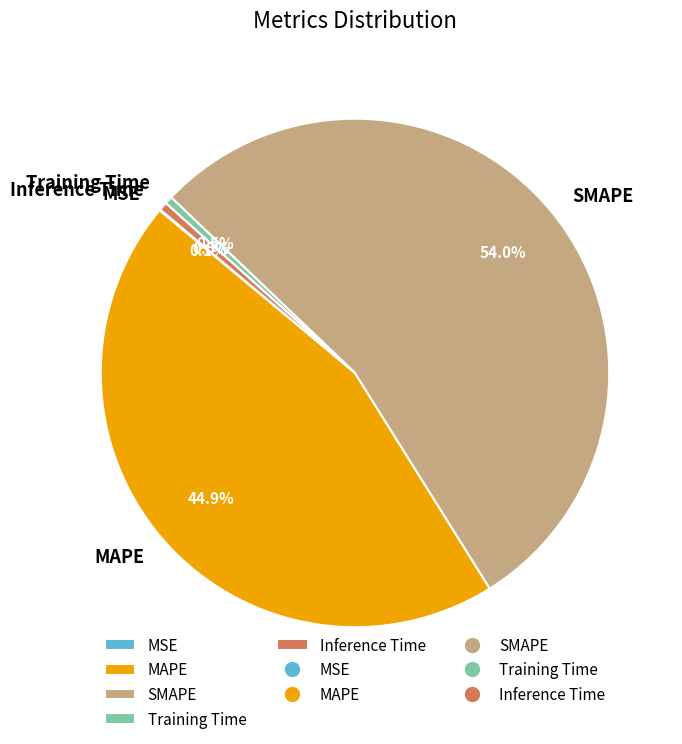

What portion of the pie excludes Inference Time?

99.5%